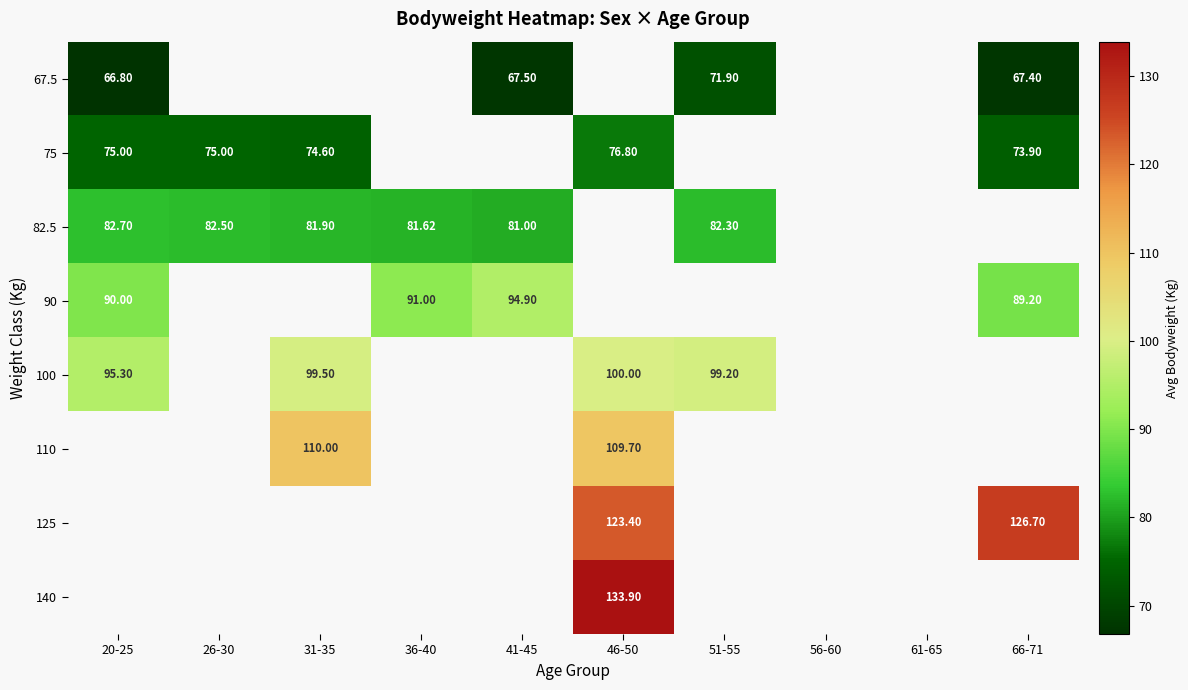

How many distinct data groups are displayed?

8